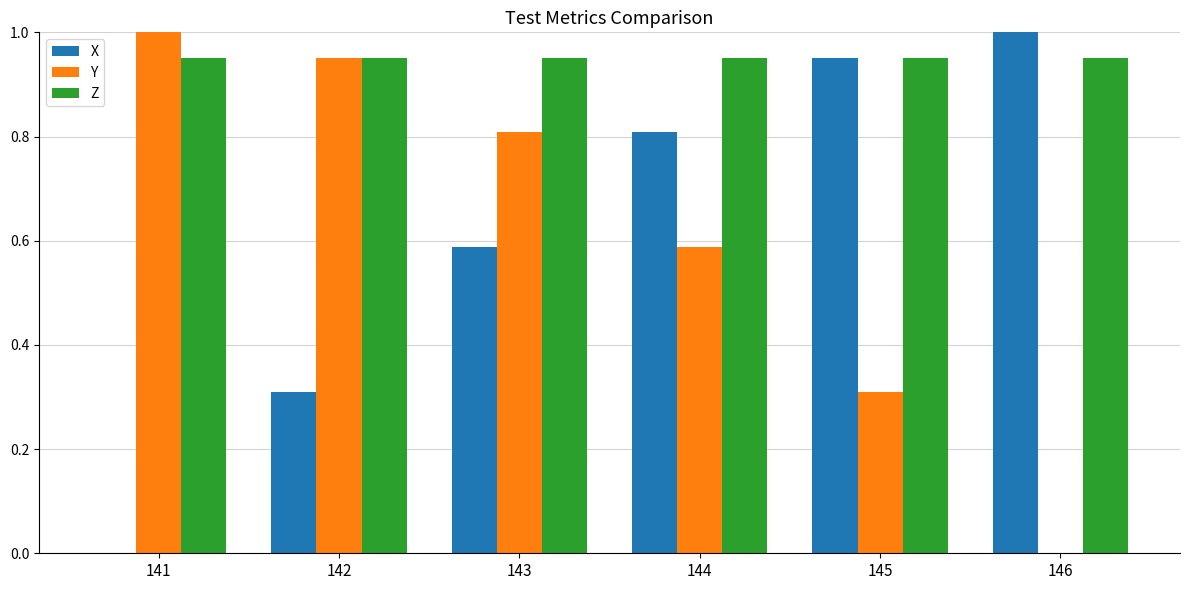

What is the sum of all Y values?

3.7